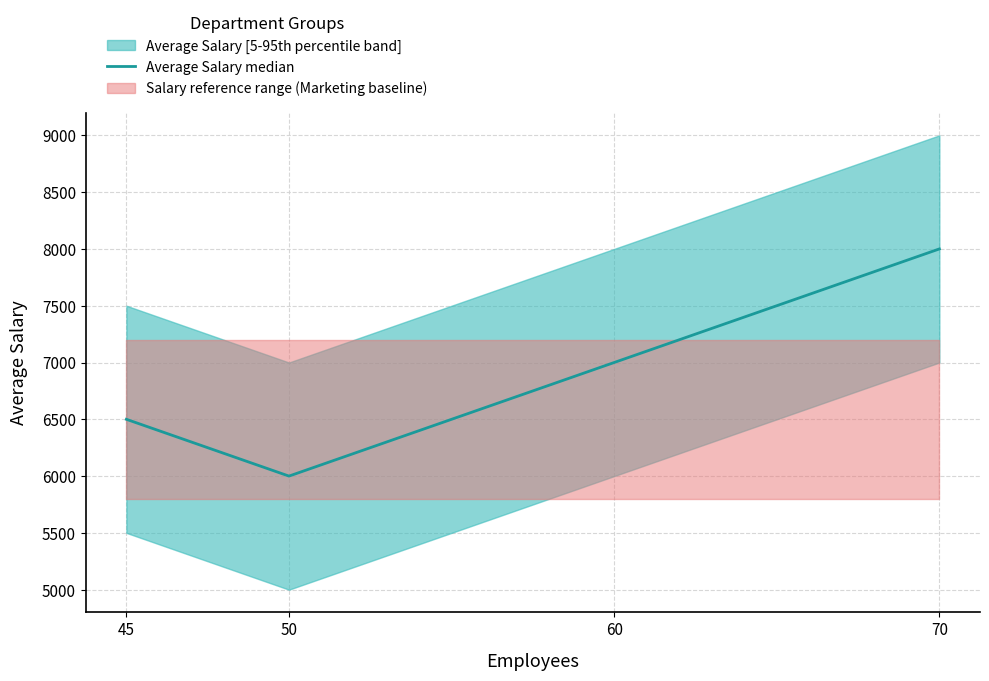

The chart shows a value of 2764 at 45. True or false?

False